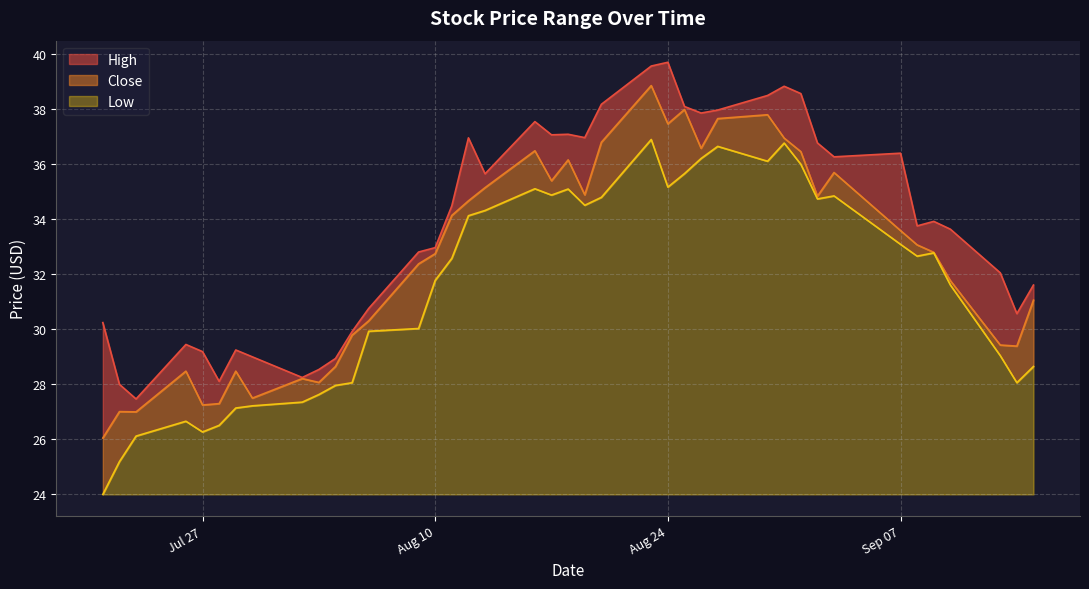

What is the highest value of the High series?

39.7